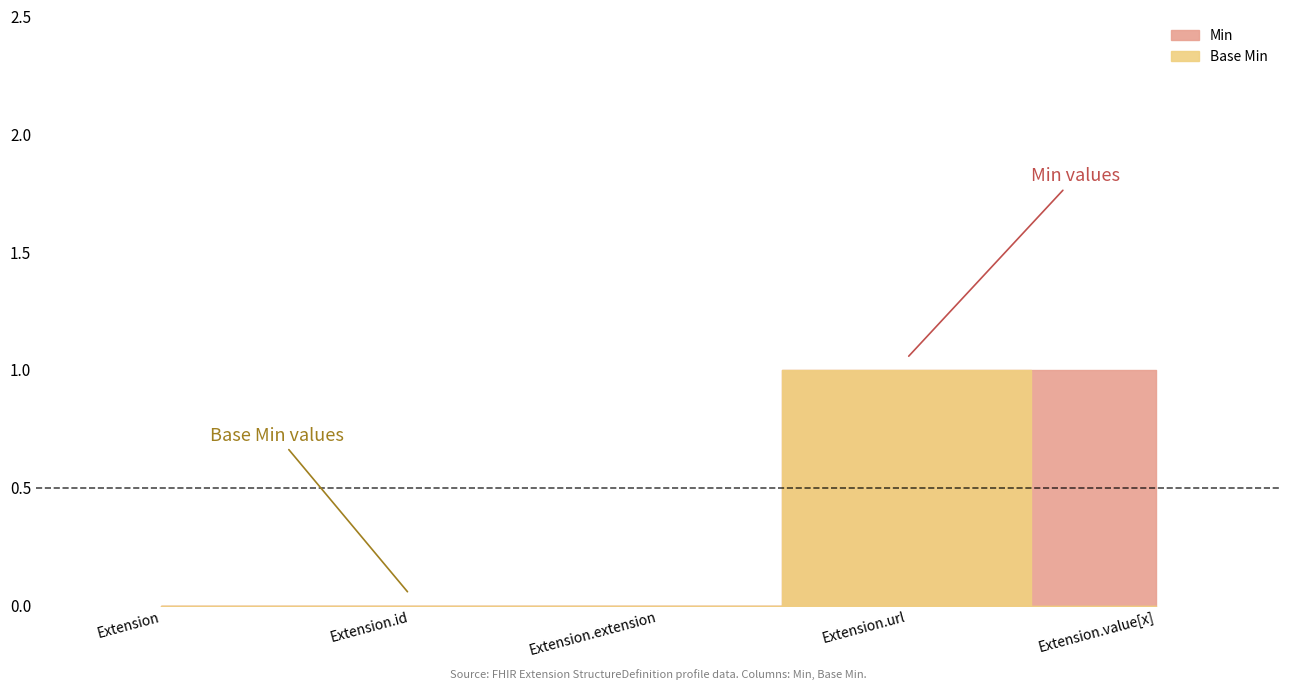

At which category does the chart reach its minimum across all series?

Extension